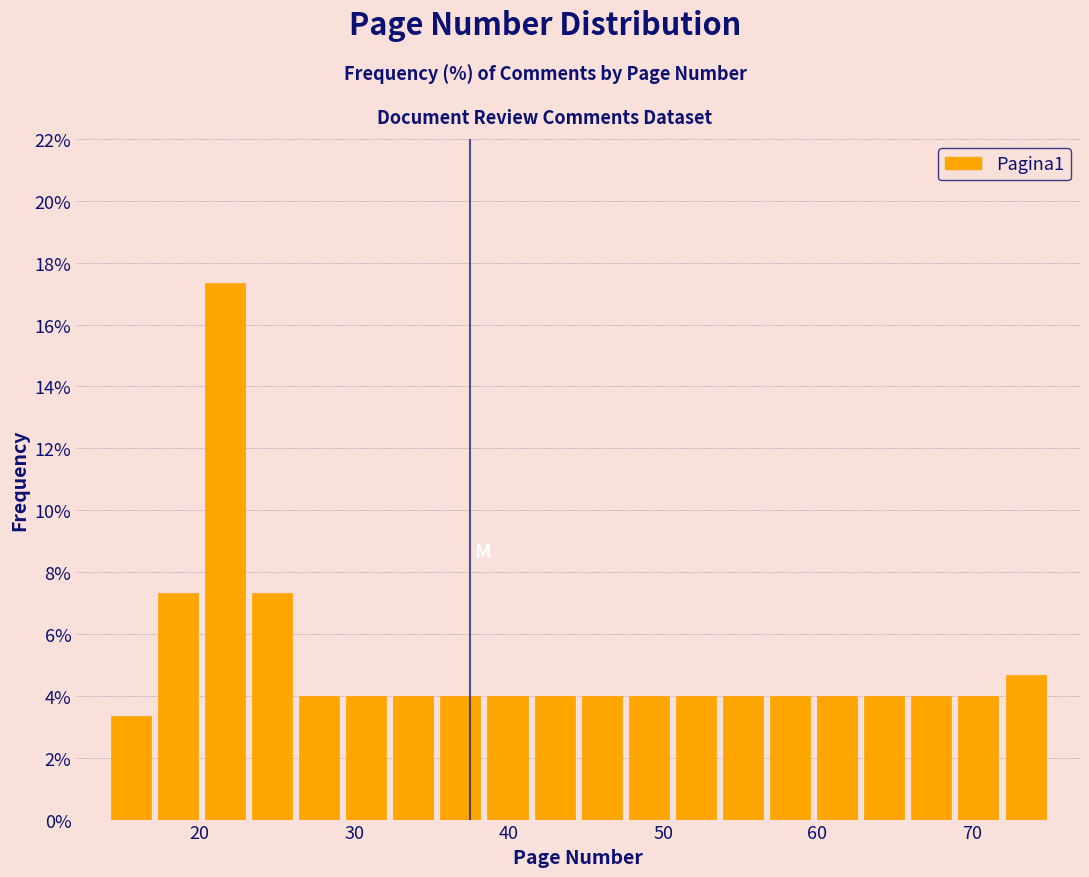

Around what value on the x-axis is the tallest bar? Give the approximate position of its centre, as read against the axis.

22